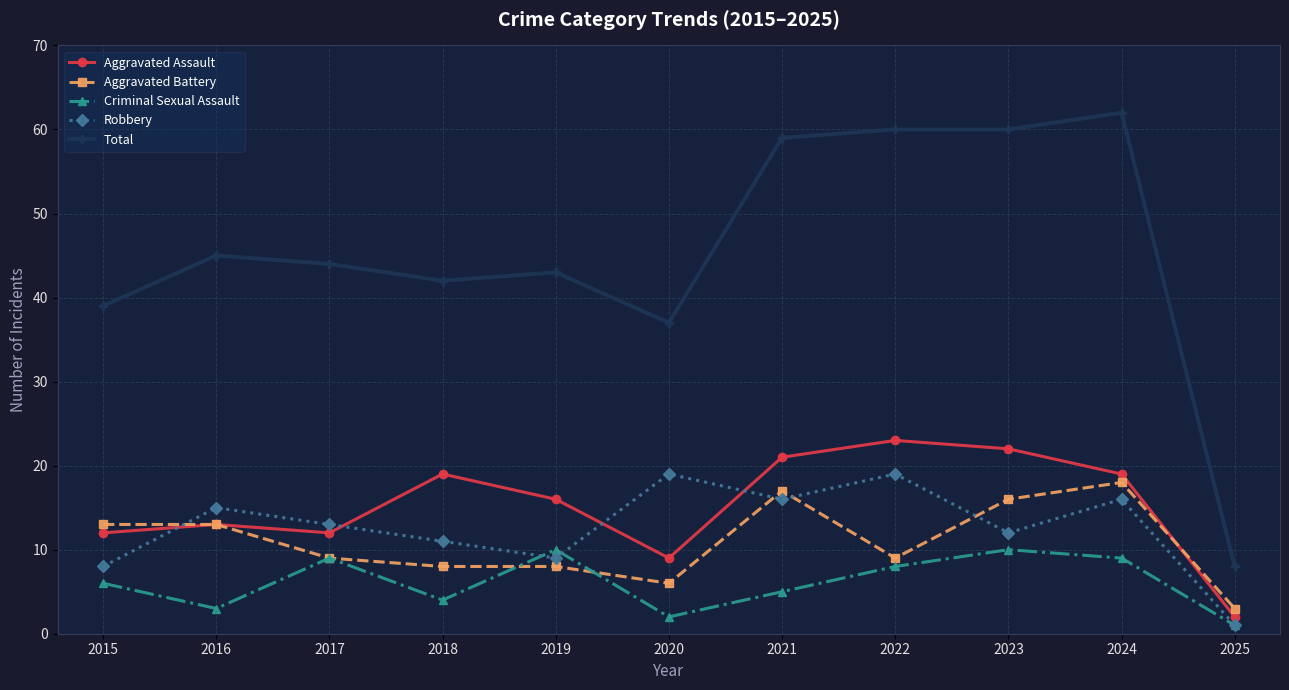

How many categories are shown in the chart?

11